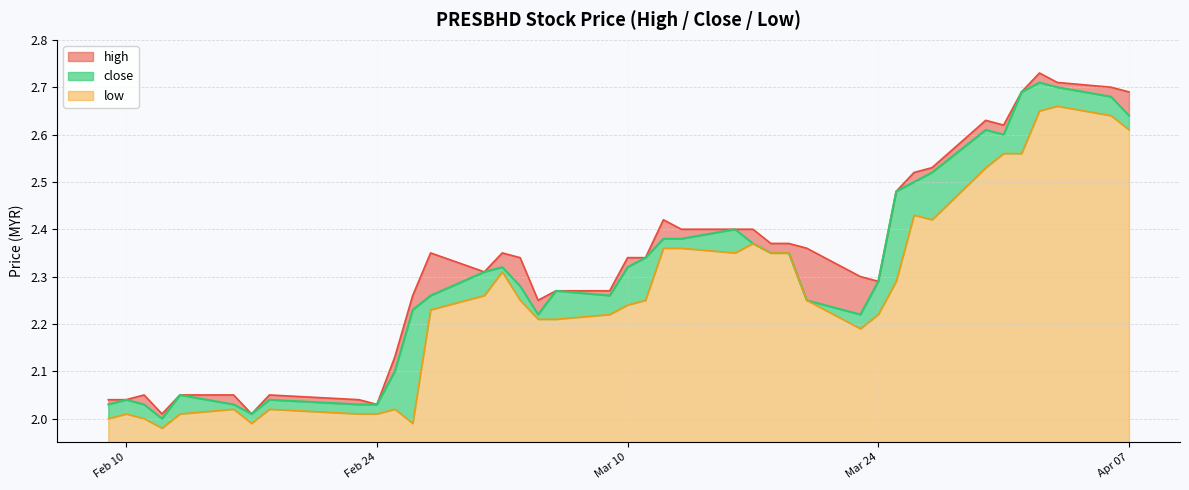

Rank the series by their maximum value, from highest to lowest.

high, close, low